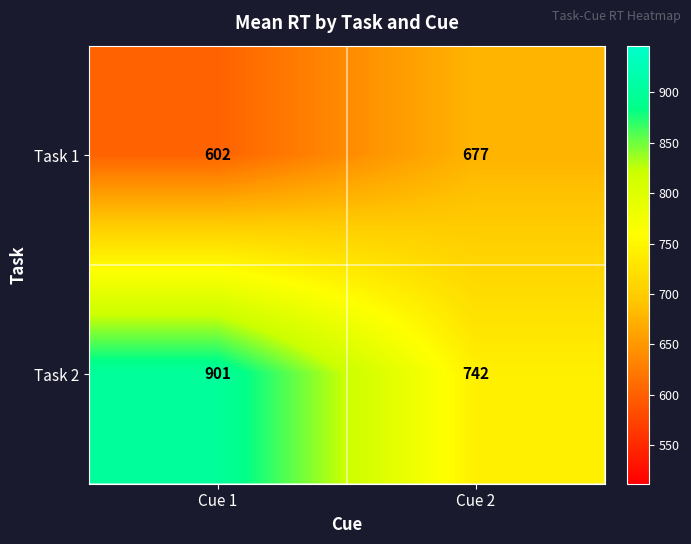

Reading left to right, transcribe all the data shown in this chart.

Task 1: 602	677
Task 2: 901	742